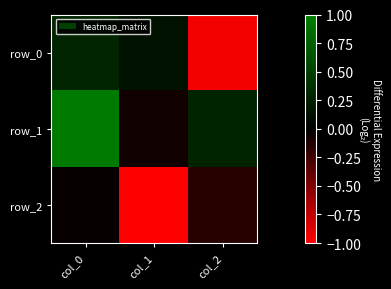

Rank the series by their maximum value, from highest to lowest.

row_1, row_0, row_2